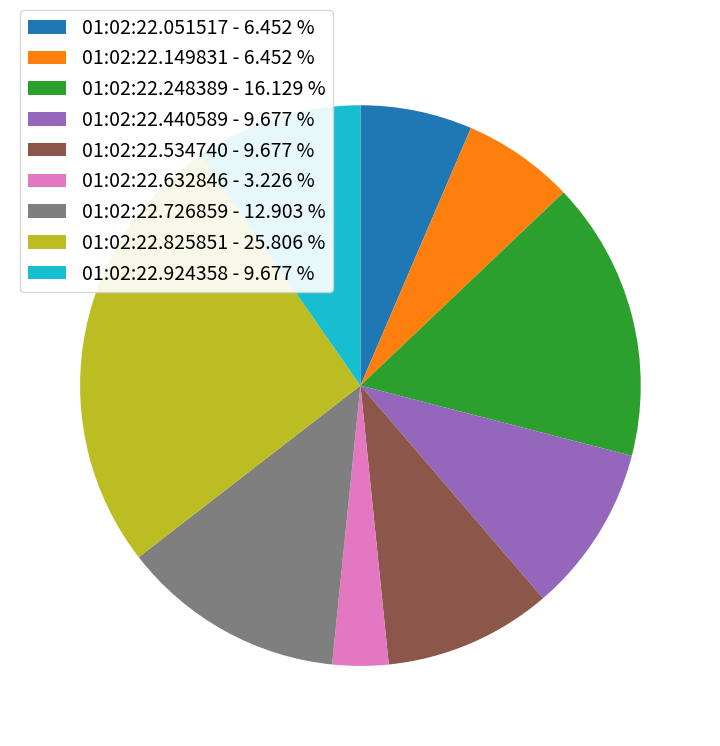

Combined, do 01:02:22.440589 - 9.677 % and 01:02:22.149831 - 6.452 % account for over 50%?

No